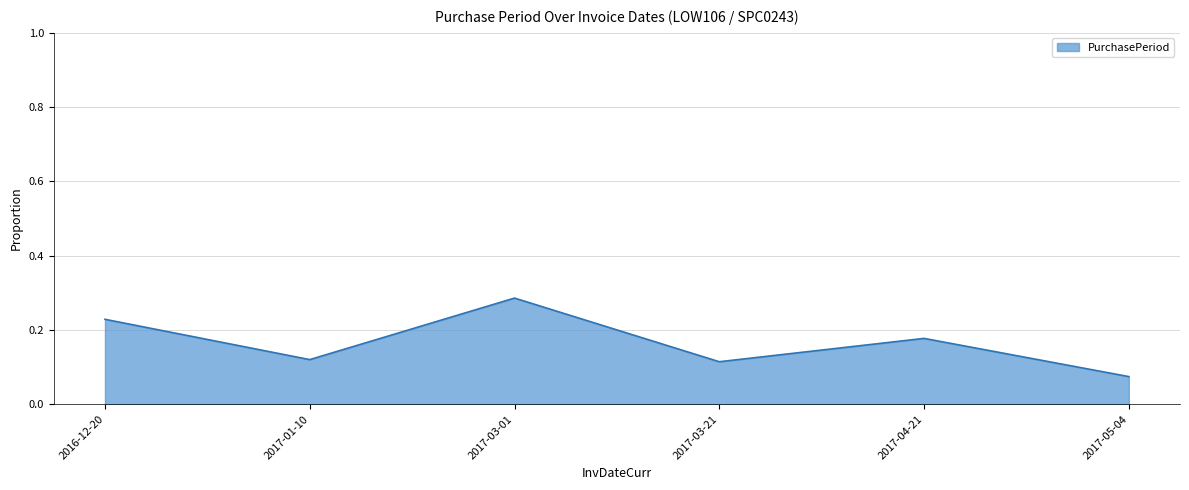

What is the sum of all values?

1.0